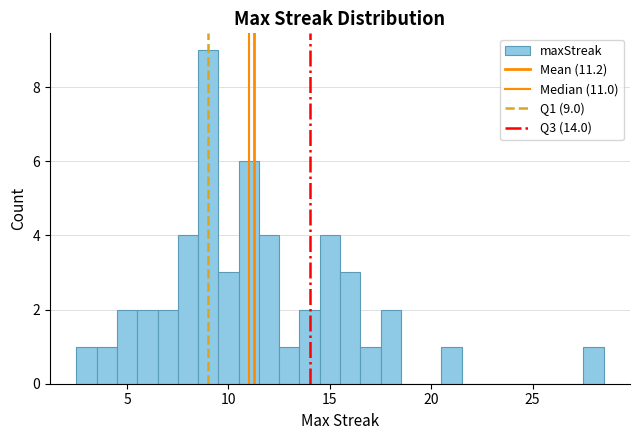

Read against the x-axis, roughly where is the centre of the tallest bar?

9.0